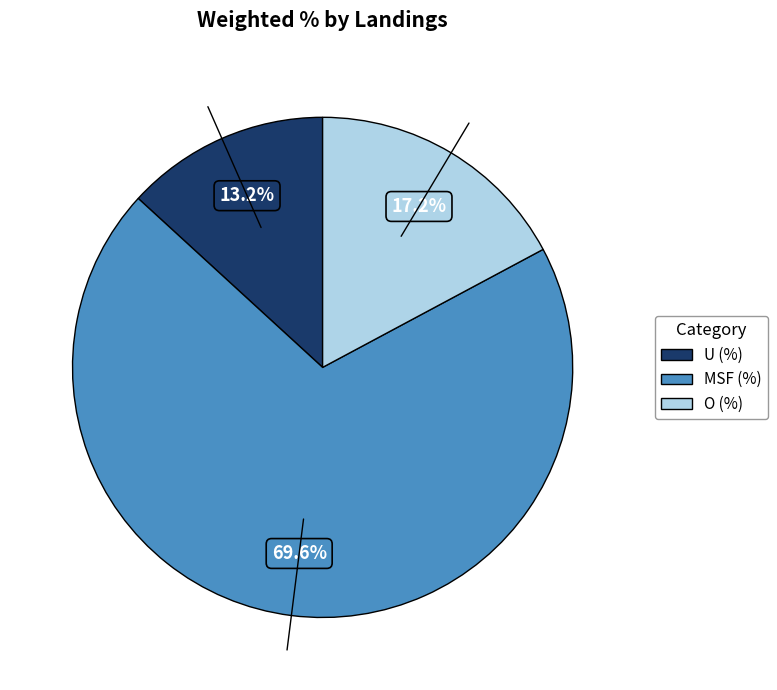

To the nearest percent, what is the combined percentage of U (%) and O (%)?

30%